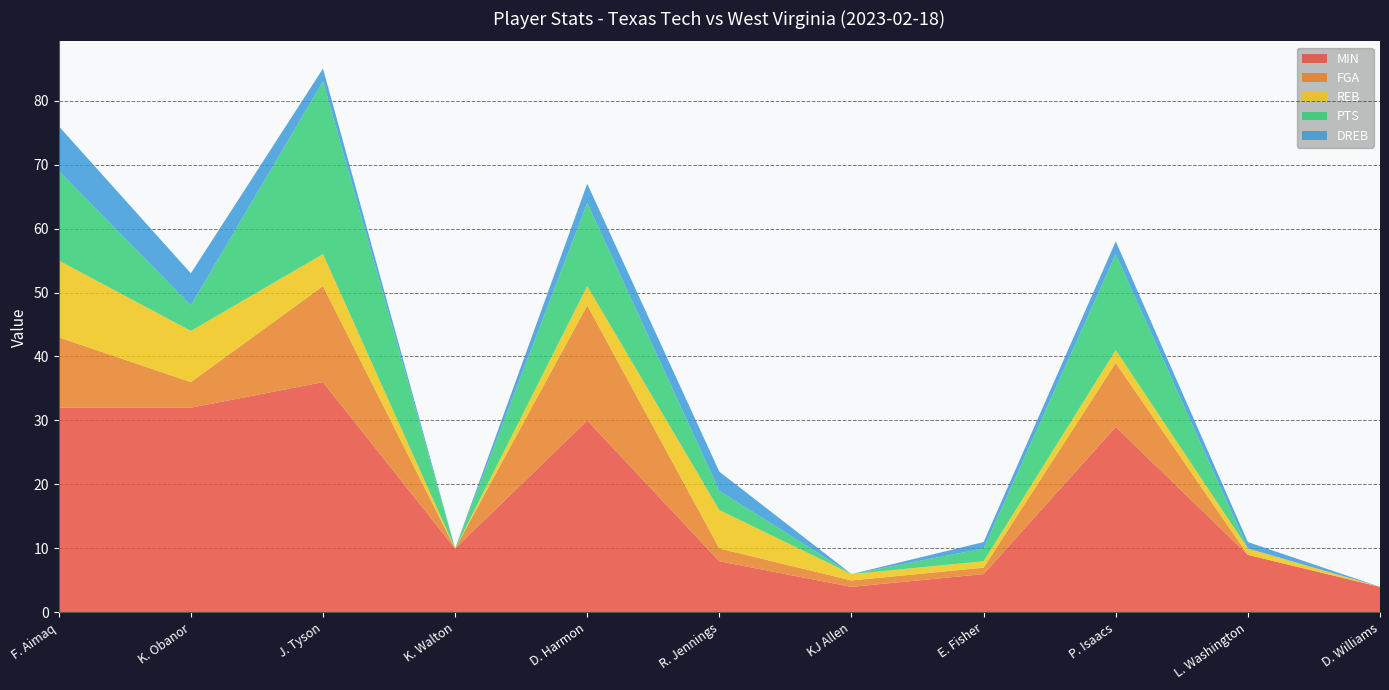

Reading left to right, what are all the values shown in this chart?

MIN: 32	32	36	10	30	8	4	6	29	9	4
FGA: 11	4	15	0	18	2	1	1	10	0	0
REB: 12	8	5	0	3	6	1	1	2	1	0
PTS: 14	4	27	0	13	3	0	2	15	0	0
DREB: 7	5	2	0	3	3	0	1	2	1	0